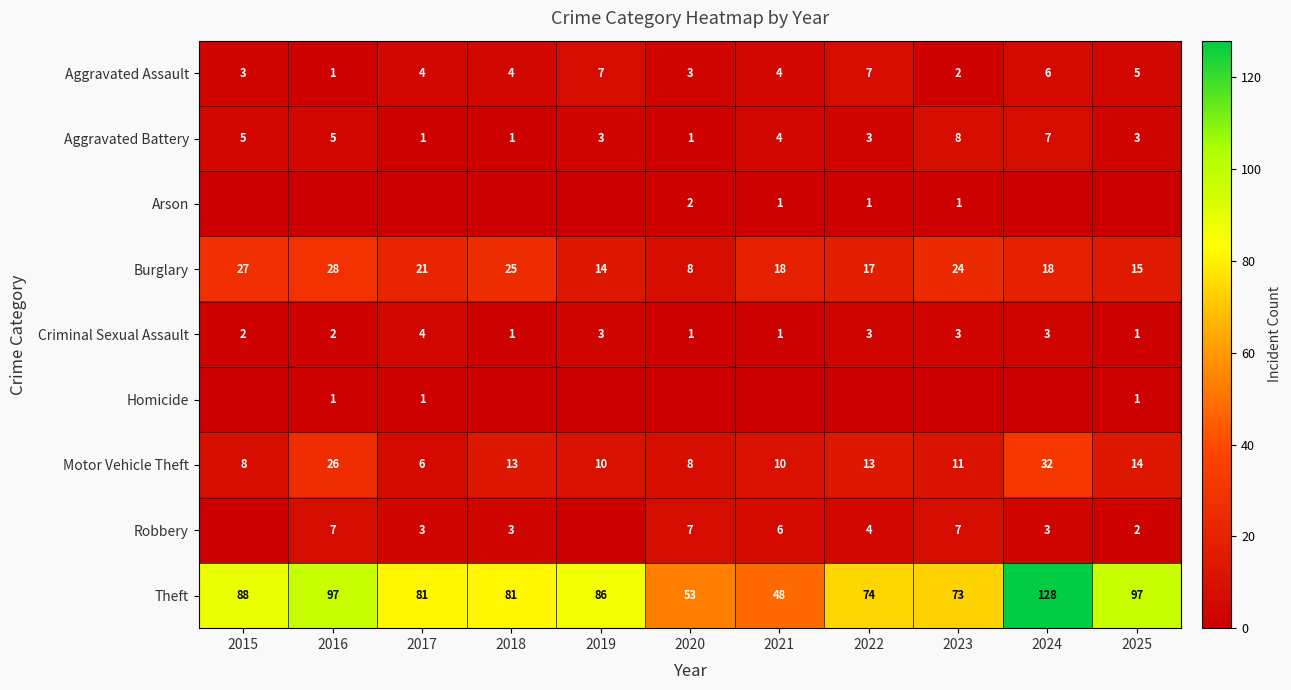

Is it true that Aggravated Battery equals 2 at 2025?

False